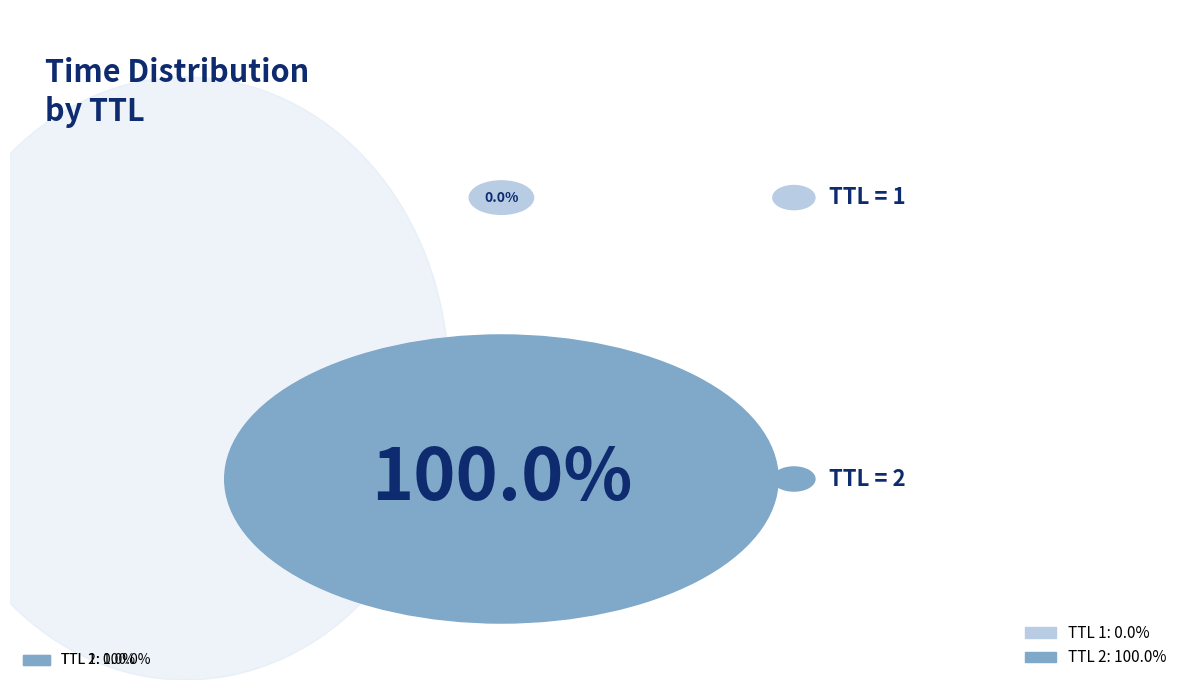

How many segments does this pie chart have?

2